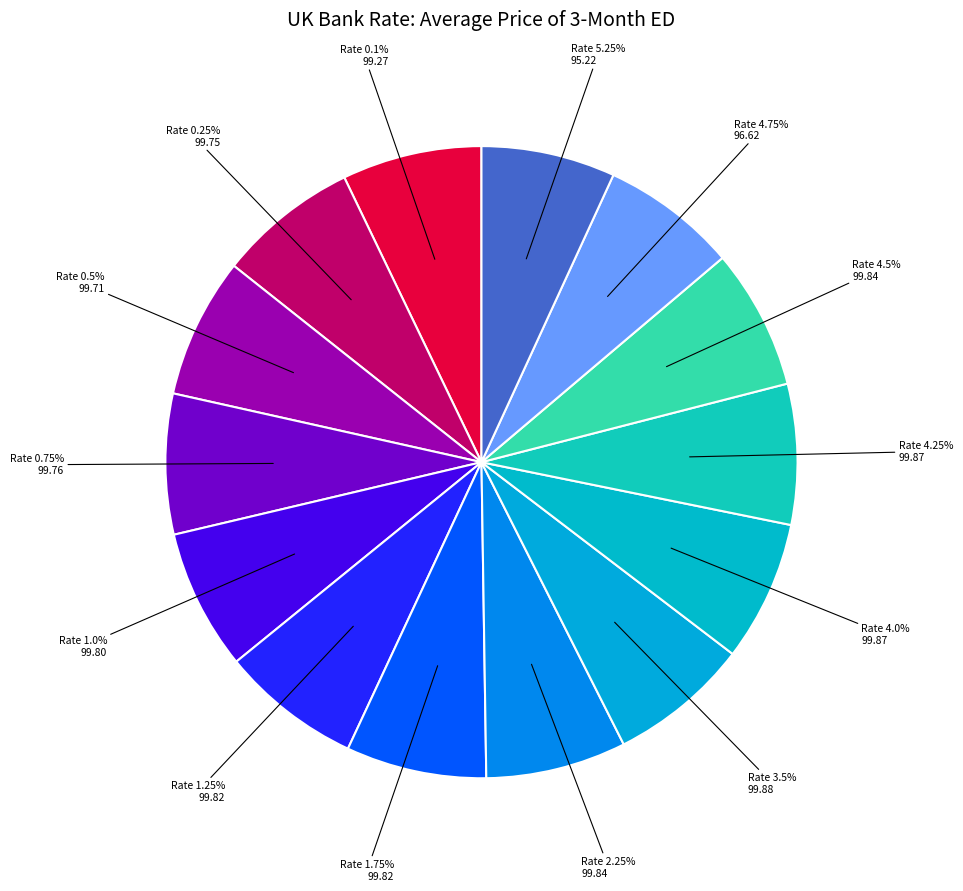

Count the number of slices in the pie.

14